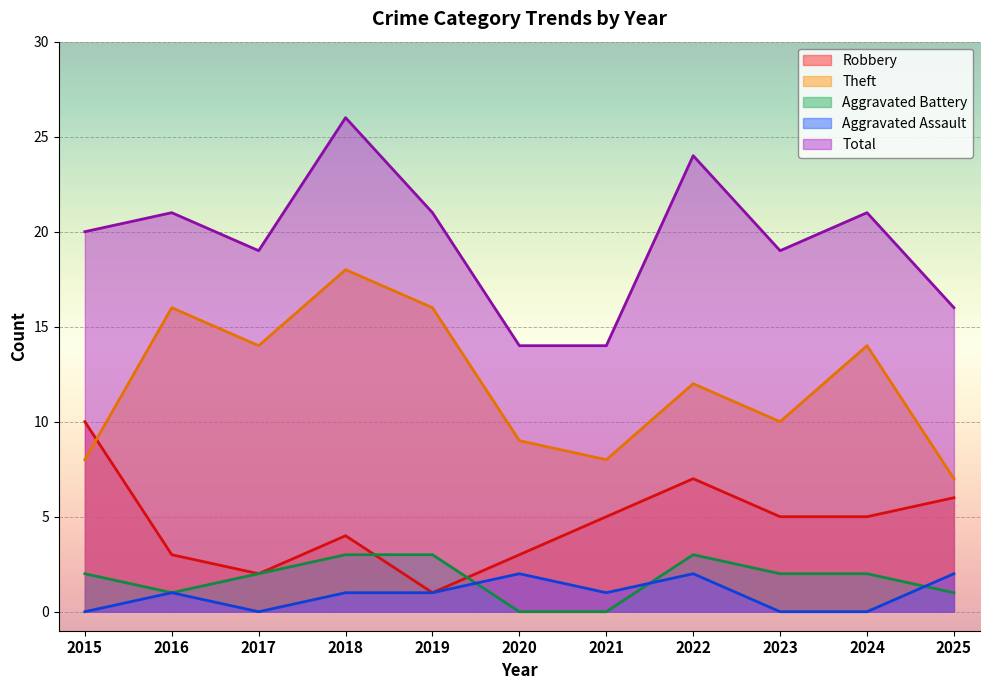

What is the sum of the Aggravated Battery values at 2019 and 2023?

5